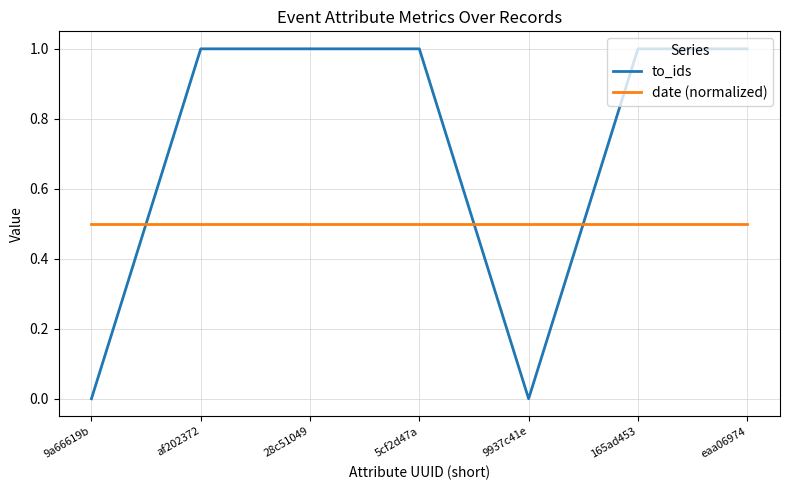

What is the approximate value of to_ids at 5cf2d47a?

1.0